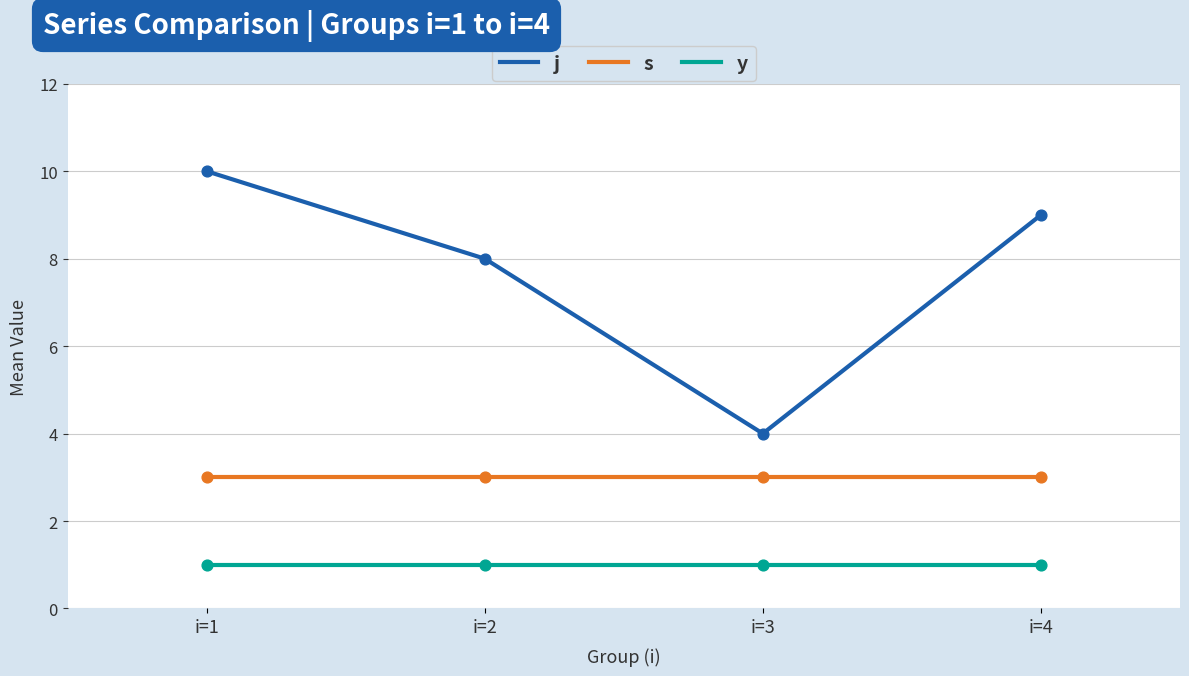

What is the total value across all series at i=3?

8